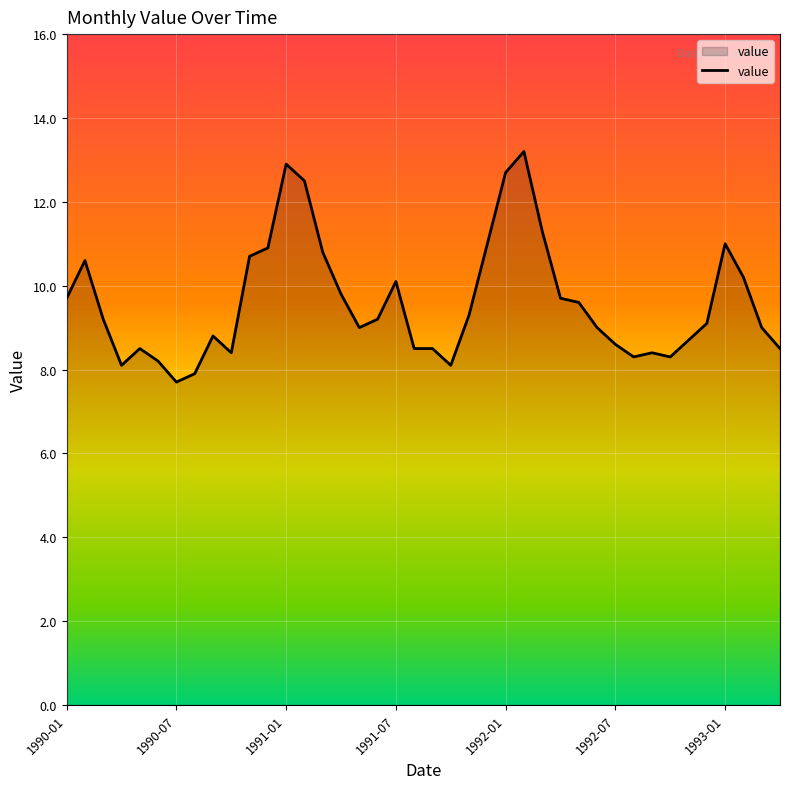

Does the chart have visible grid lines?

Yes